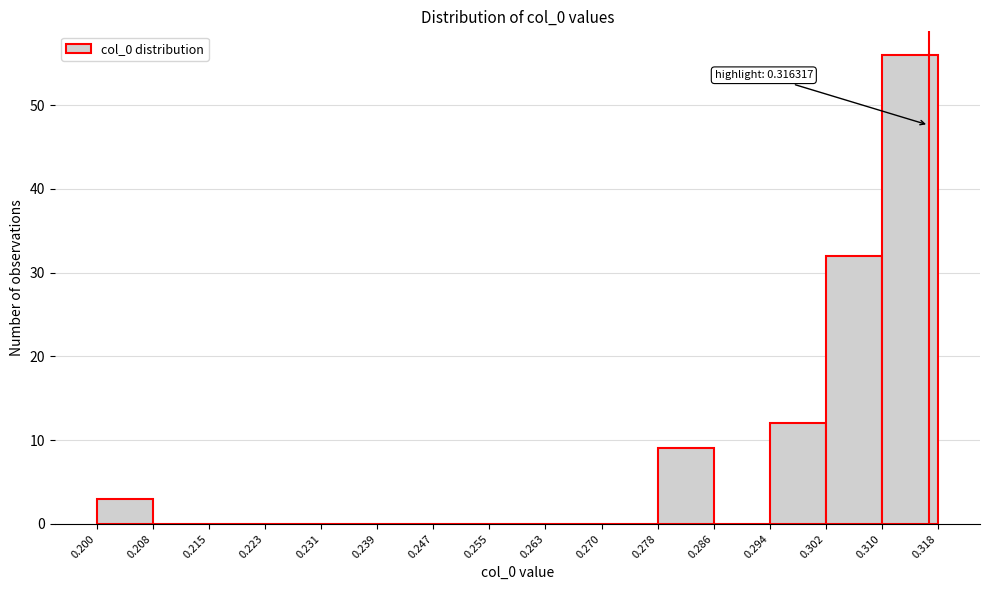

Which range on the x-axis has the tallest bar?

0.310 to 0.318